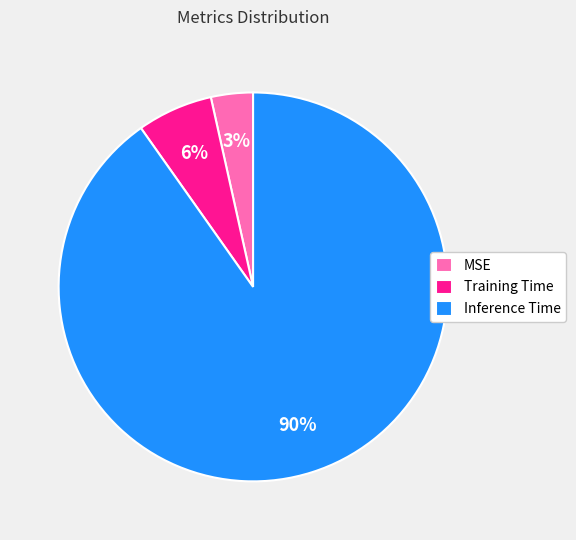

Which has a higher value, MSE or Inference Time?

Inference Time